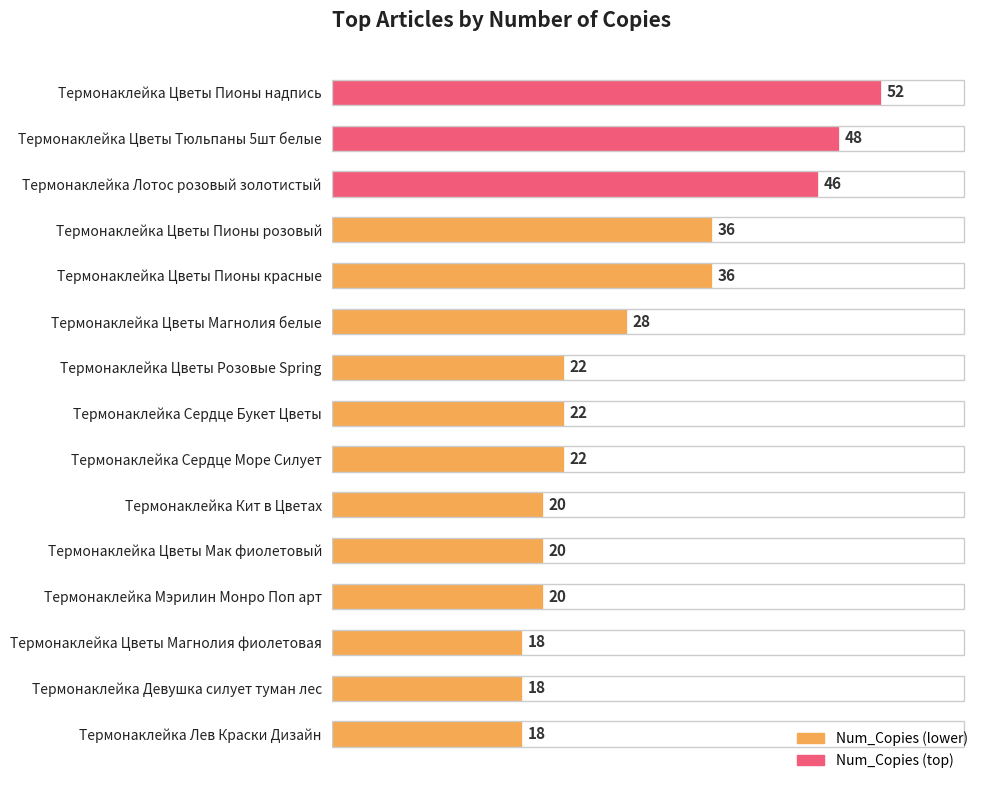

What is the greatest value displayed?

52